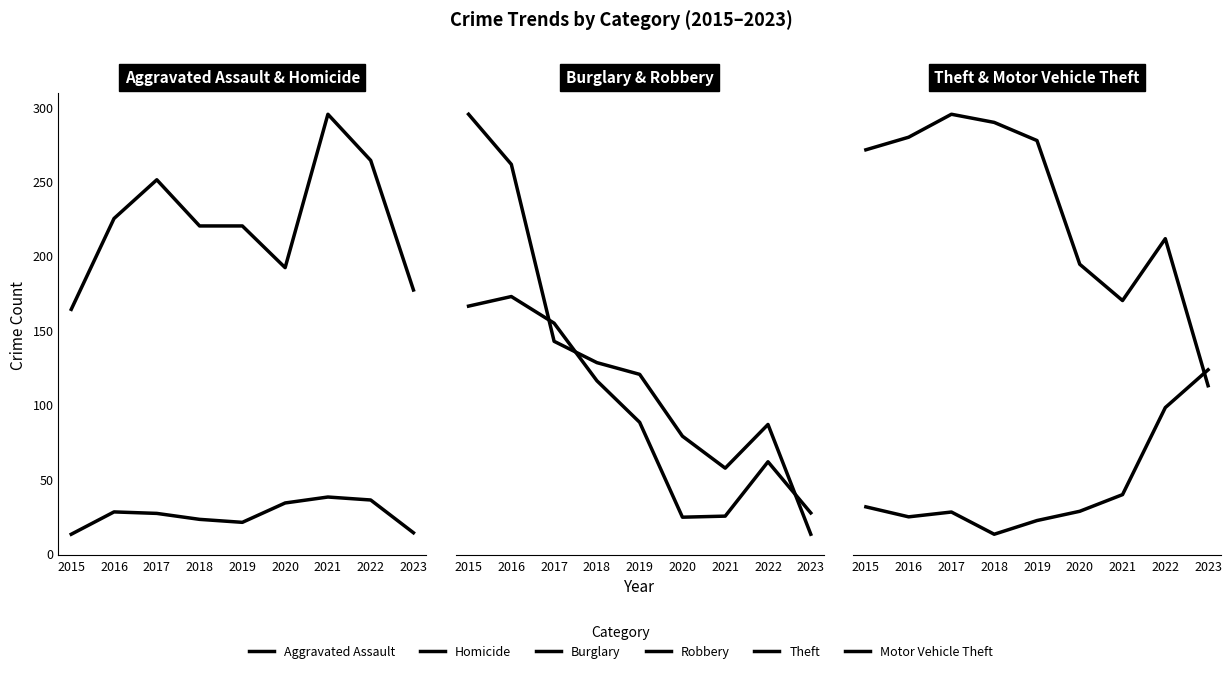

Between 2023 and 2018, which is larger?

2018